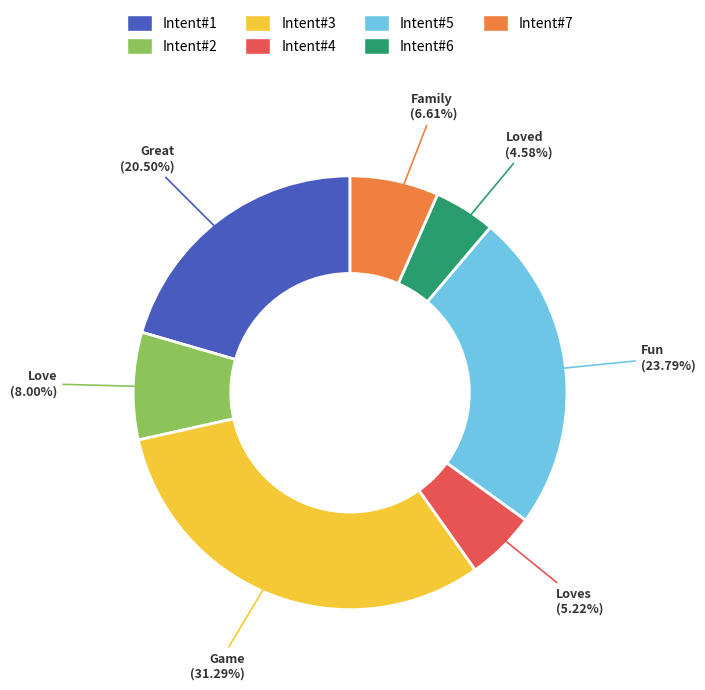

Does any single category account for the majority?

No